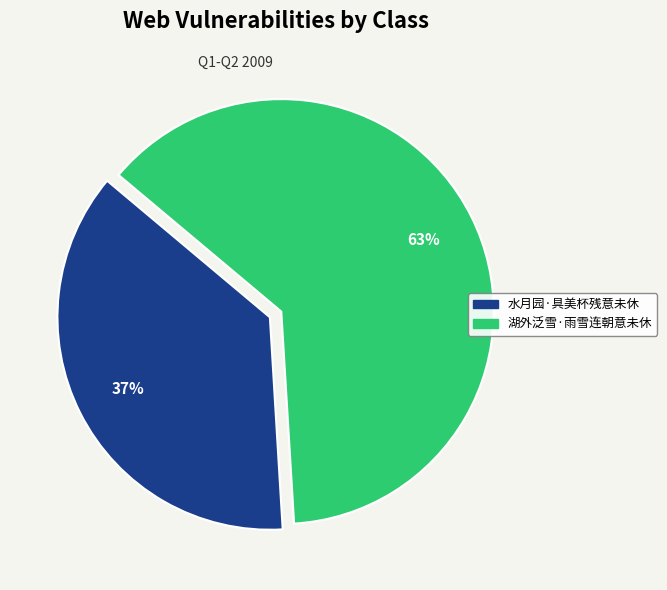

Does 湖外泛雪·雨雪连朝意未休 represent more than half of the total?

Yes